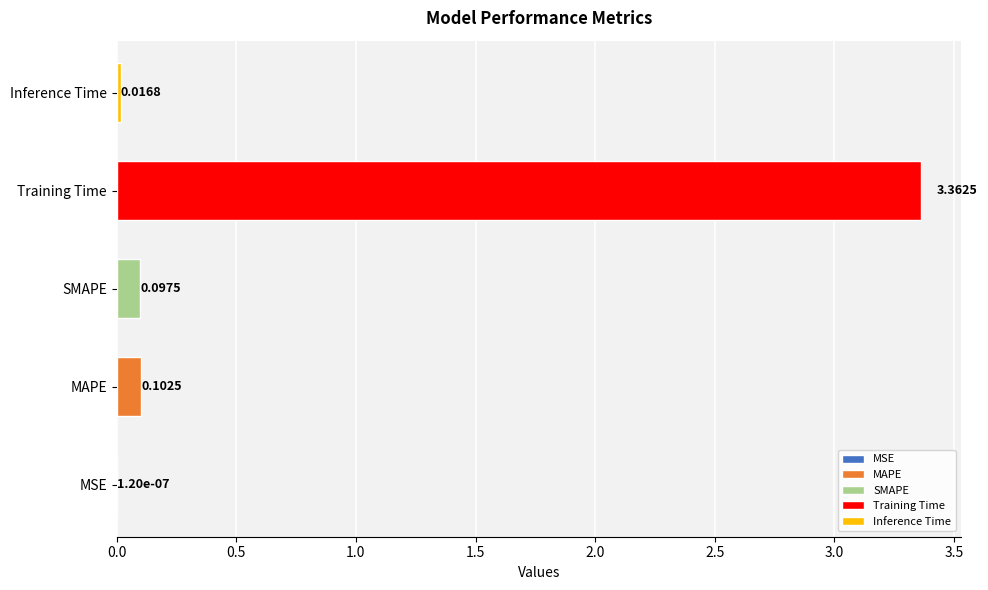

What is the average value?

0.7